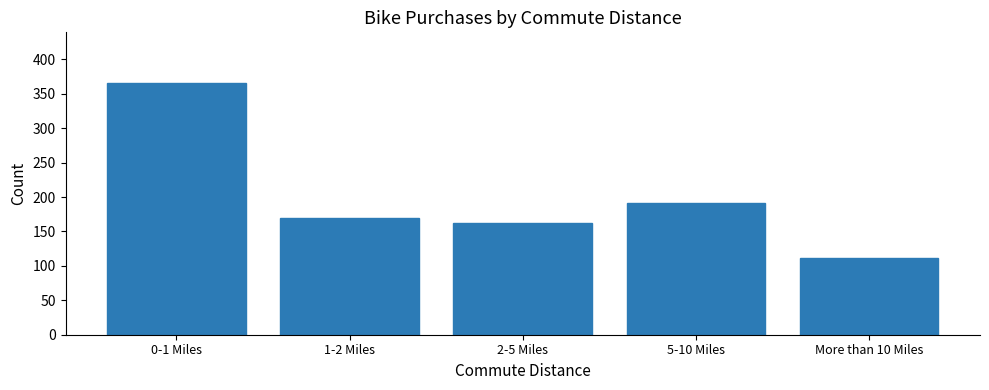

Reading left to right, extract all data points from this chart.

0-1 Miles=366	1-2 Miles=169	2-5 Miles=162	5-10 Miles=192	More than 10 Miles=111